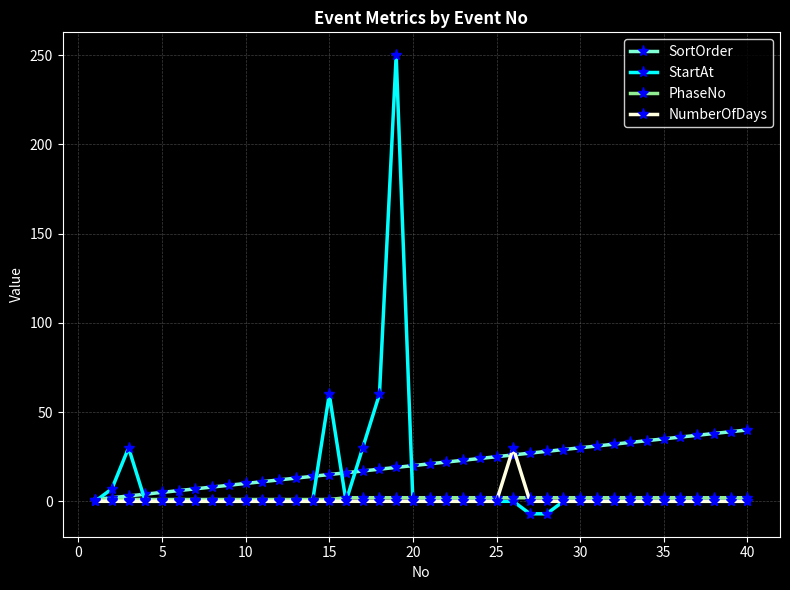

Which series has the widest spread of values?

StartAt